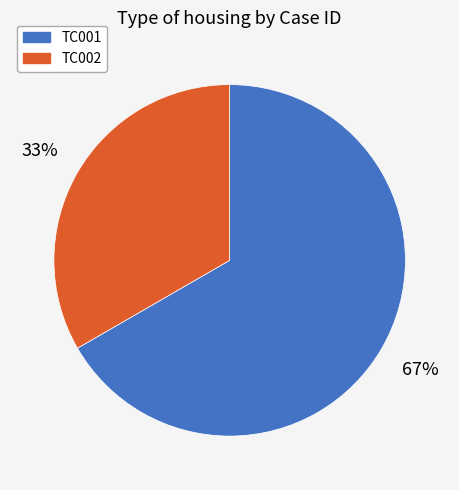

Does any single category account for the majority?

Yes